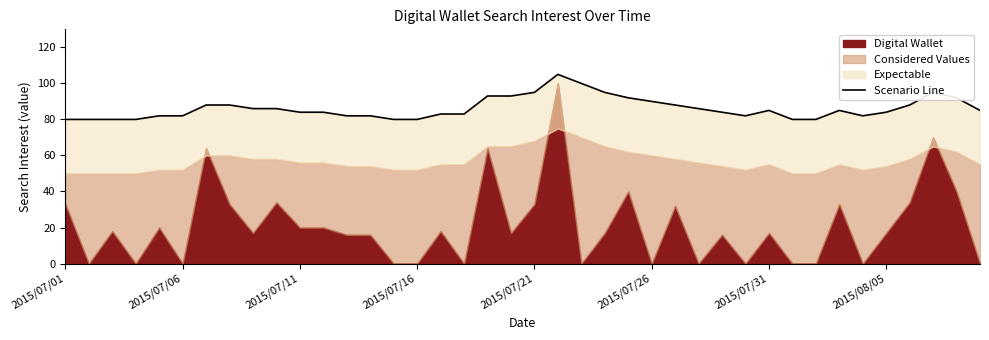

How many data points are less than 85?

20